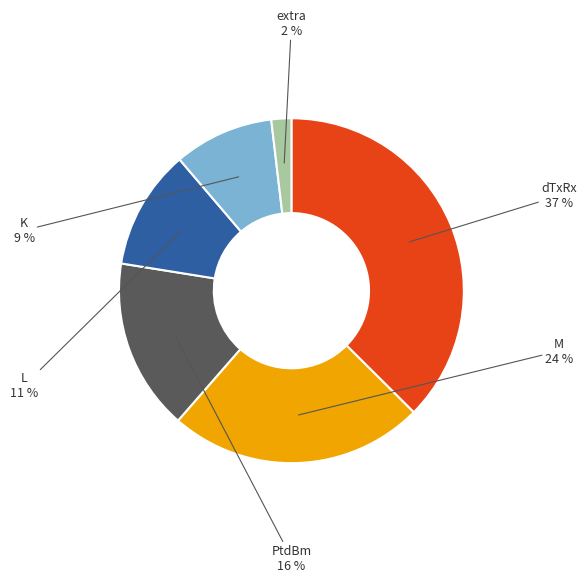

To the nearest percent, what is the difference between the extra and M slice percentages?

22%